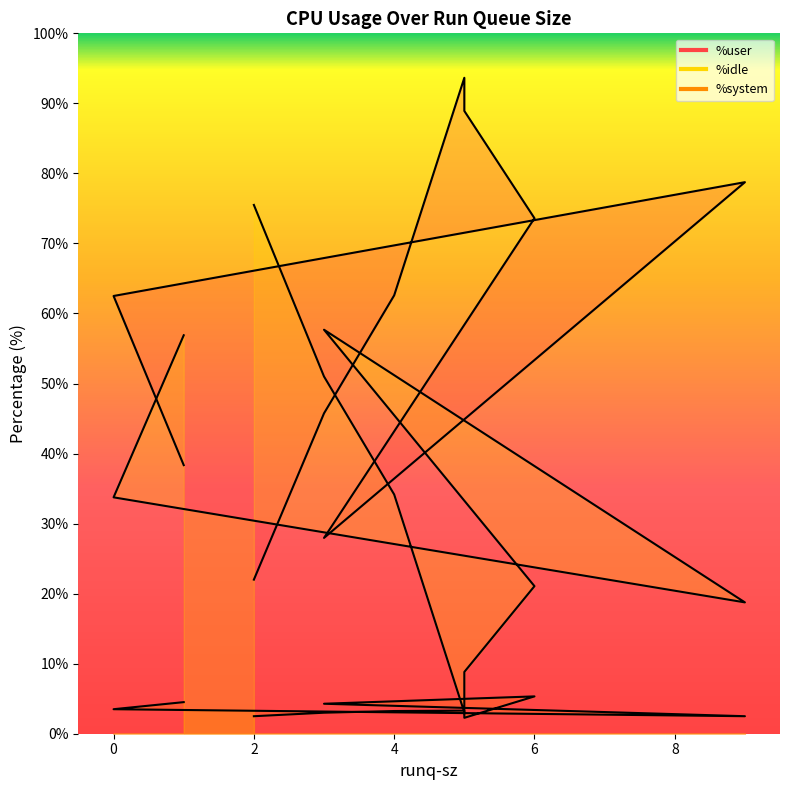

What are all the series names shown in the legend?

%user, %idle, %system